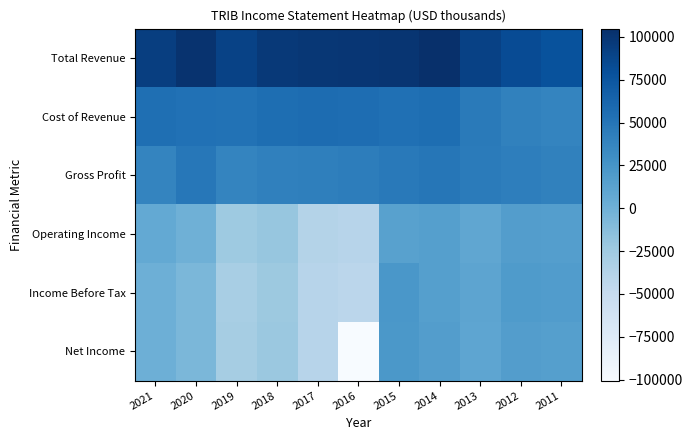

Reading left to right, list all the values displayed in this chart.

Total Revenue: 2021=93000	2020=102000	2019=90400	2018=97000	2017=99100	2016=99600	2015=100200	2014=104900	2013=91200	2012=82500	2011=77900
Cost of Revenue: 2021=54900	2020=53400	2019=52300	2018=55600	2017=57300	2016=56100	2015=53700	2014=55500	2013=46000	2012=40300	2011=37800
Gross Profit: 2021=38100	2020=48600	2019=38100	2018=41400	2017=41900	2016=43500	2015=46500	2014=49400	2013=45200	2012=42300	2011=40100
Operating Income: 2021=6600	2020=100	2019=-24100	2018=-20200	2017=-37700	2016=-39800	2015=13500	2014=15400	2013=9000	2012=17200	2011=15800
Income Before Tax: 2021=800	2020=-6600	2019=-30000	2018=-23200	2017=-39900	2016=-42100	2015=22900	2014=15400	2013=10200	2012=19400	2011=18200
Net Income: 2021=900	2020=-6400	2019=-28900	2018=-22100	2017=-40300	2016=-100600	2015=21800	2014=17200	2013=9600	2012=17300	2011=15600